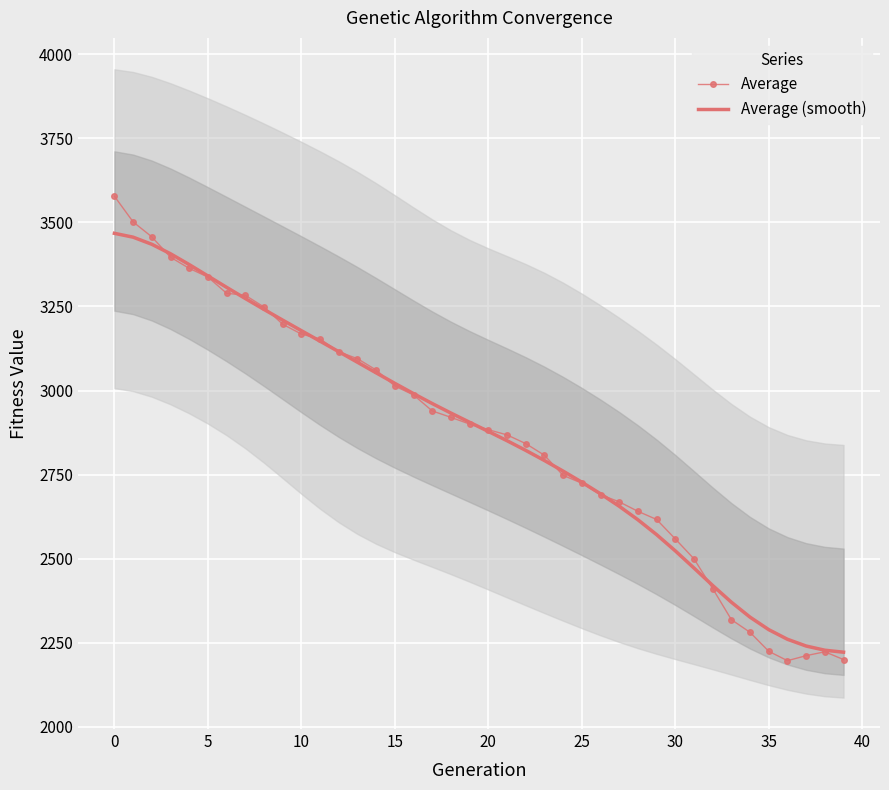

How many data points in Average are less than 2900?

20